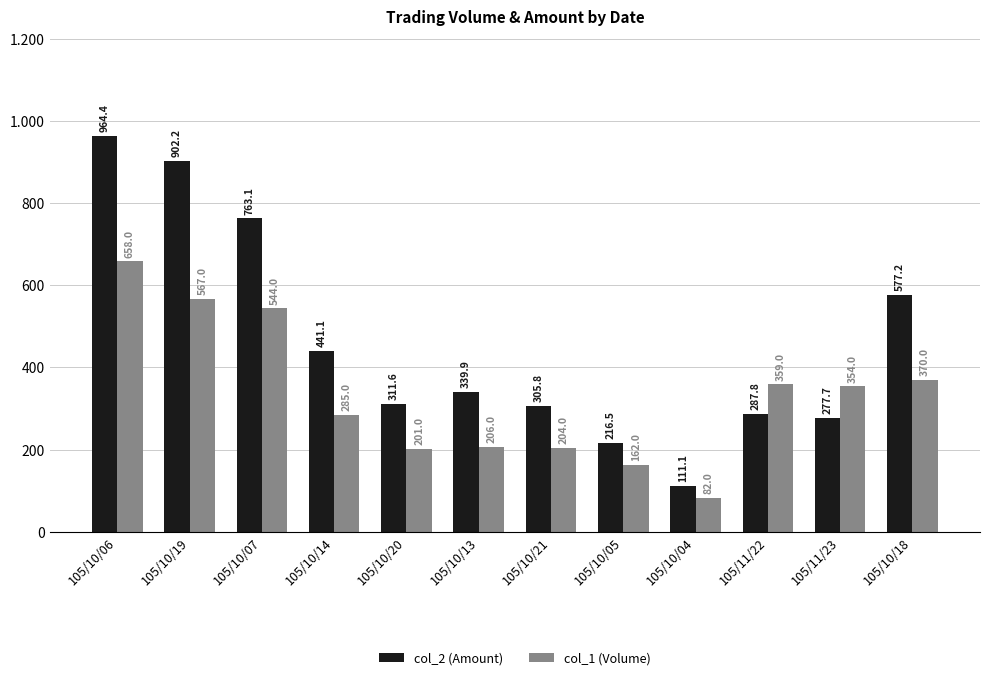

List the series in order of their overall mean, lowest first.

col_1 (Volume), col_2 (Amount)